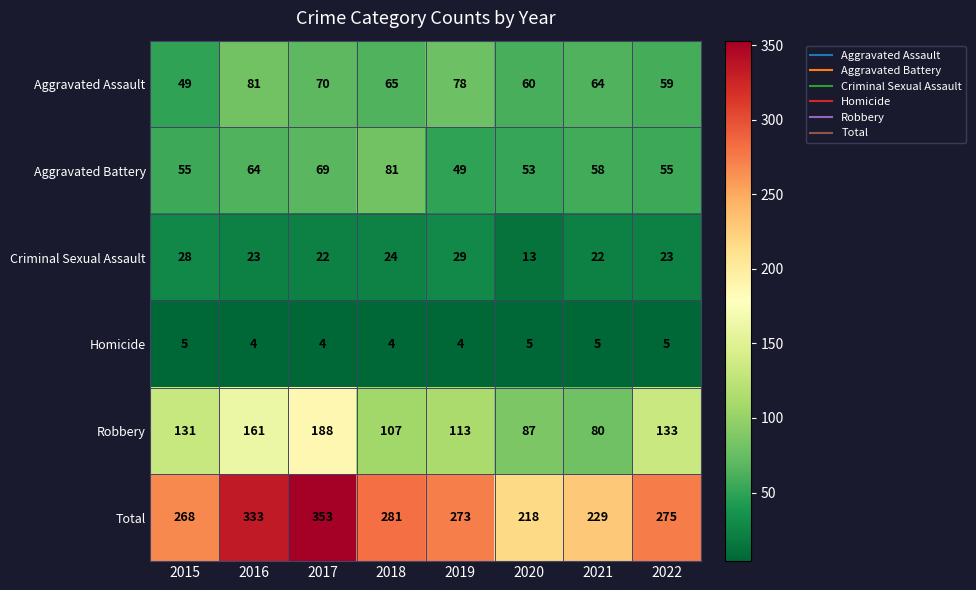

The value of Homicide at 2016 is 4. True or false?

True